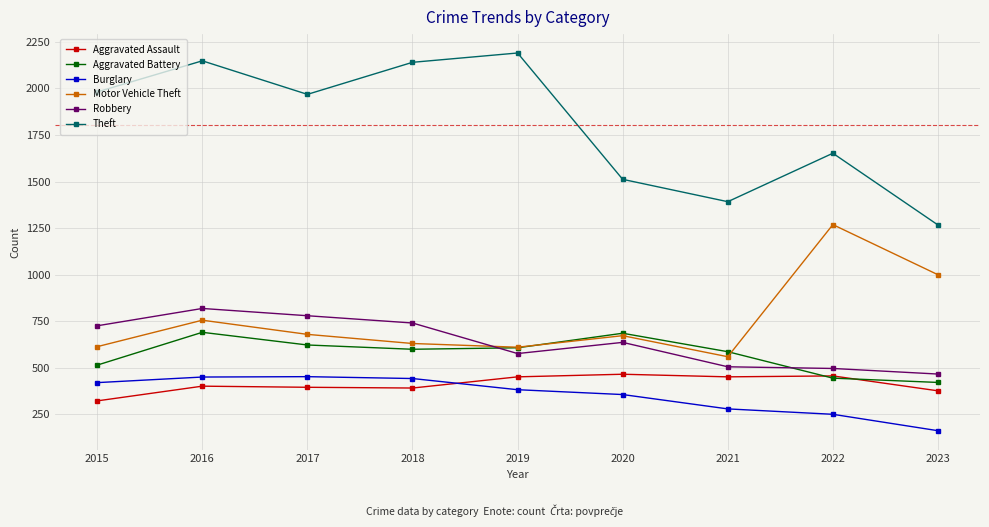

Rank the series at 2015 from lowest to highest value.

Aggravated Assault, Burglary, Aggravated Battery, Motor Vehicle Theft, Robbery, Theft